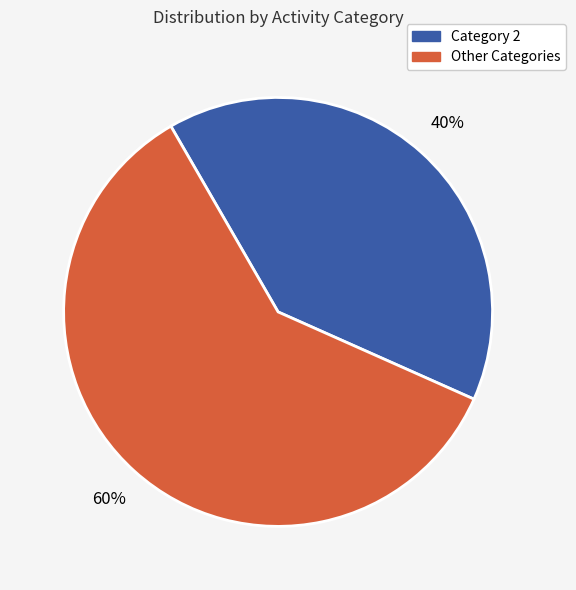

Does any single category account for the majority?

Yes